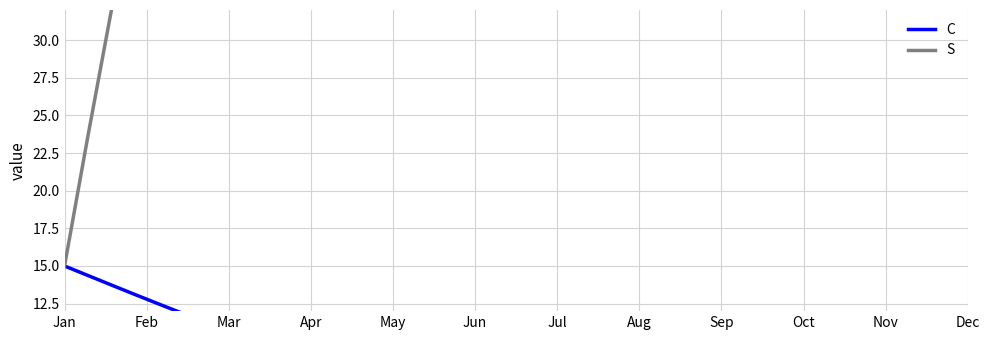

True or false: S has more than 2 interior local peaks.

False